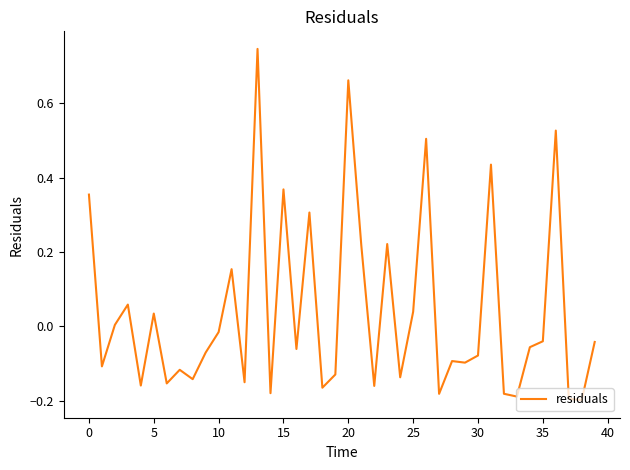

What is the difference between the maximum and minimum values?

0.9